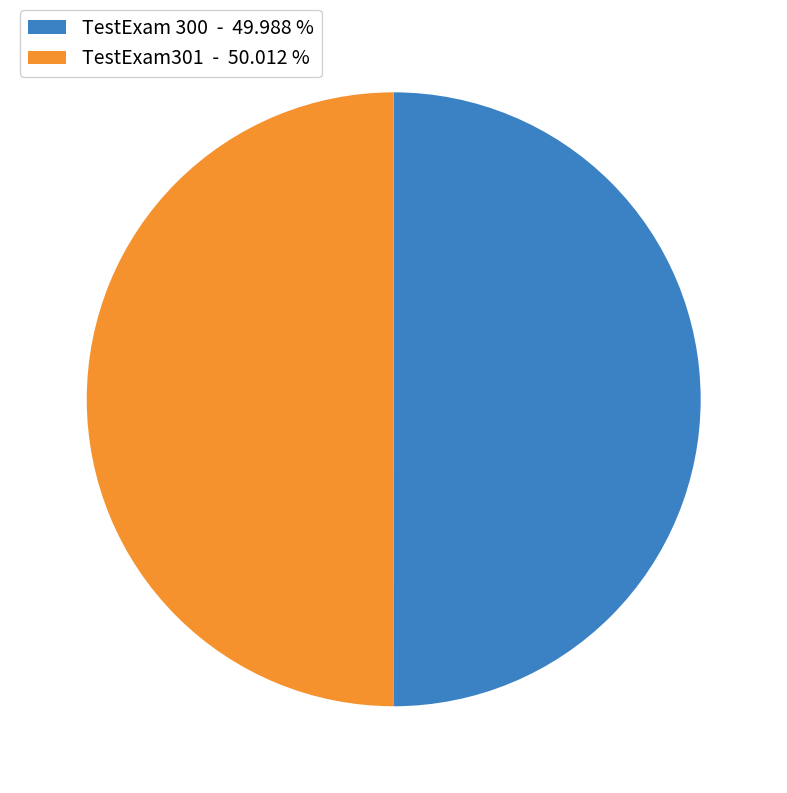

Is the sum of TestExam301 - 50.012 % and TestExam 300 - 49.988 % greater than half?

Yes